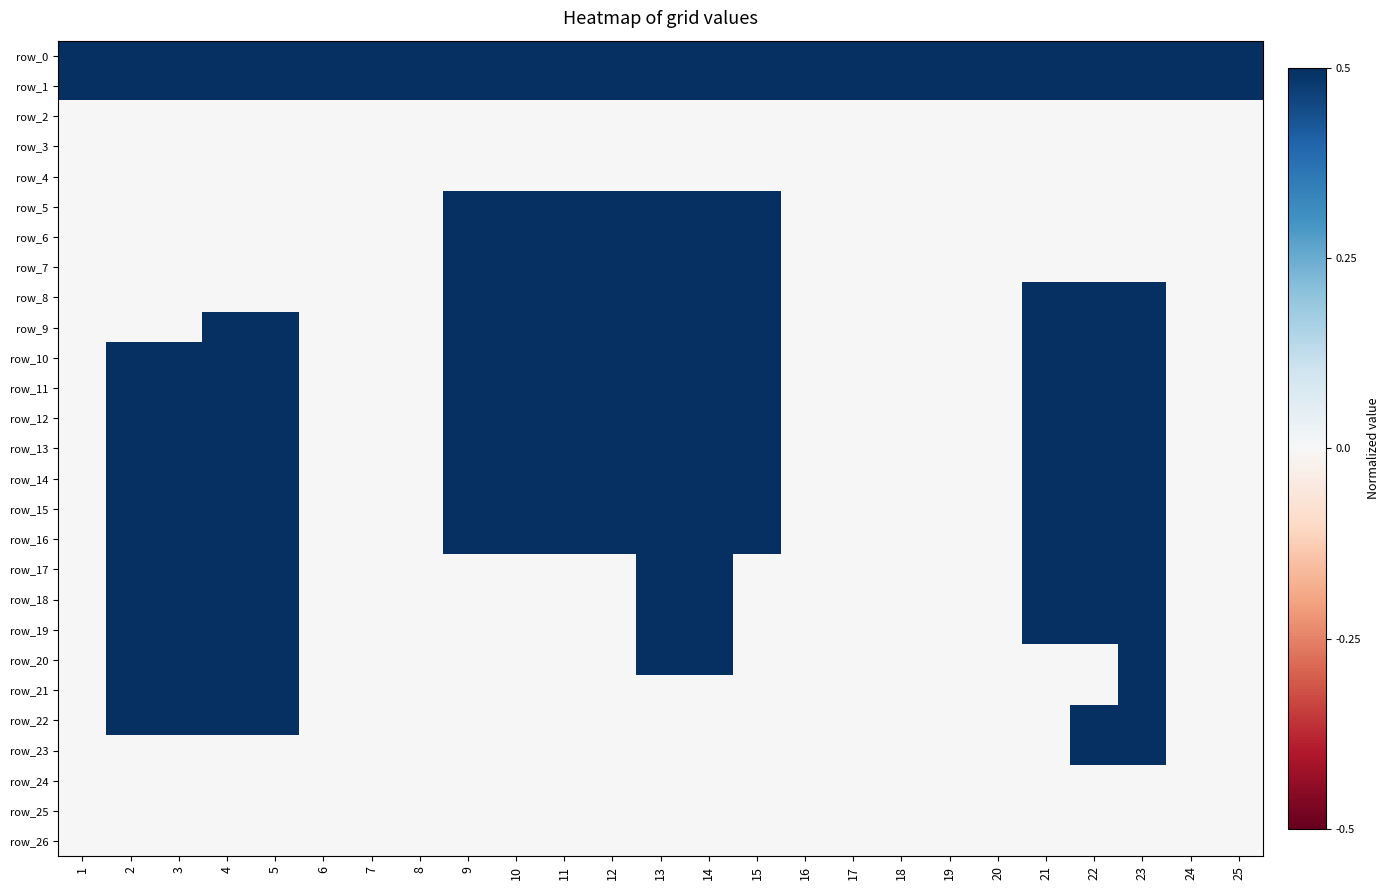

List the series in order of their peak value, lowest first.

row_2, row_3, row_4, row_24, row_25, row_26, row_5, row_6, row_7, row_0, row_1, row_8, row_9, row_10, row_11, row_12, row_13, row_14, row_15, row_16, row_17, row_18, row_19, row_20, row_21, row_22, row_23